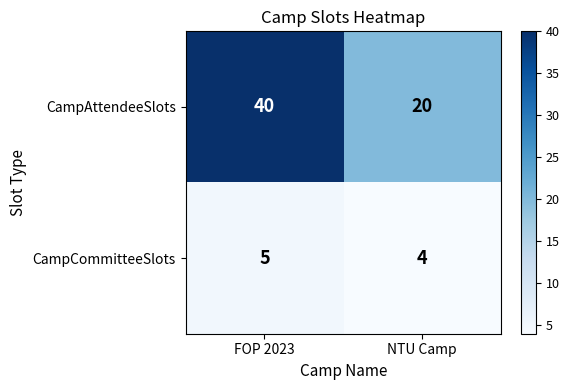

What is the difference between the maximum and minimum values in the CampAttendeeSlots series?

20